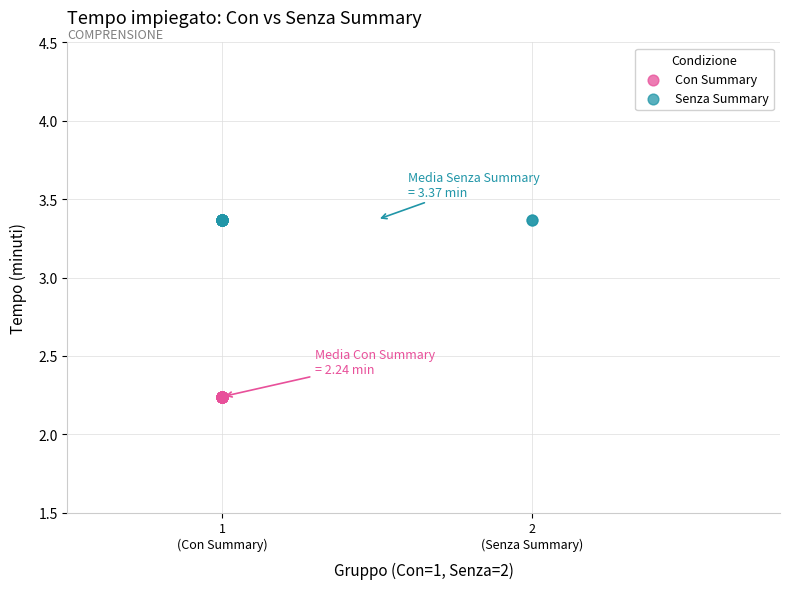

Which series contains the highest Y value?

Senza Summary